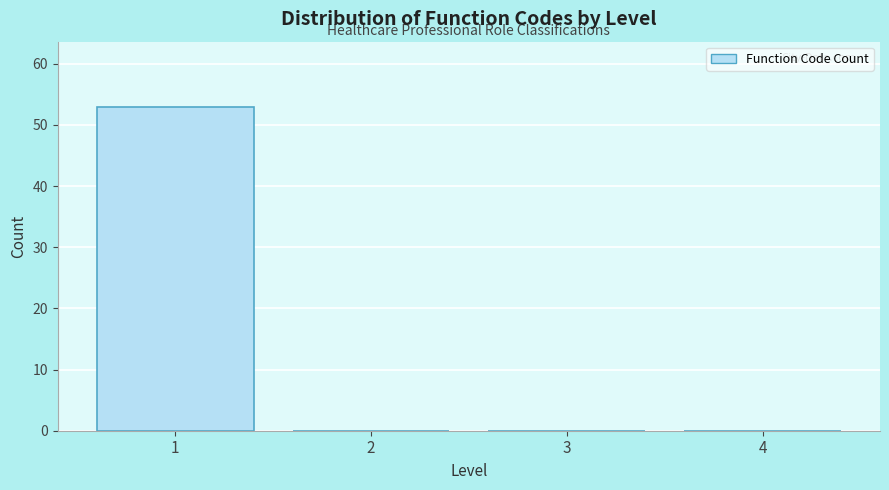

Reading left to right, what are all the values shown in this chart?

1=53	2=0	3=0	4=0